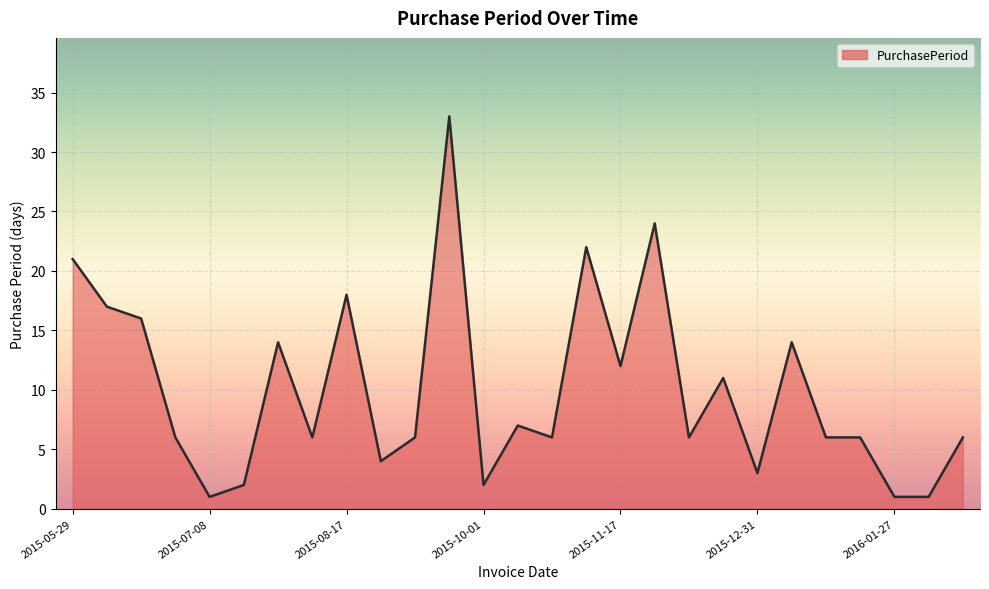

How many categories are shown in the chart?

27